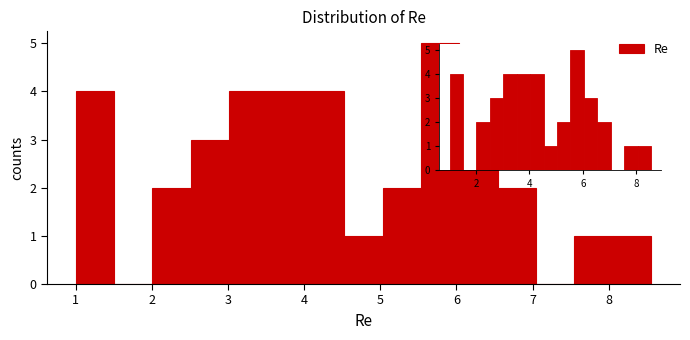

How tall is the bar that spans 3.0 to 3.5 on the x-axis? Neither the bar edges nor the heights are printed on the chart, so give them approximately, as read against the axes.

4